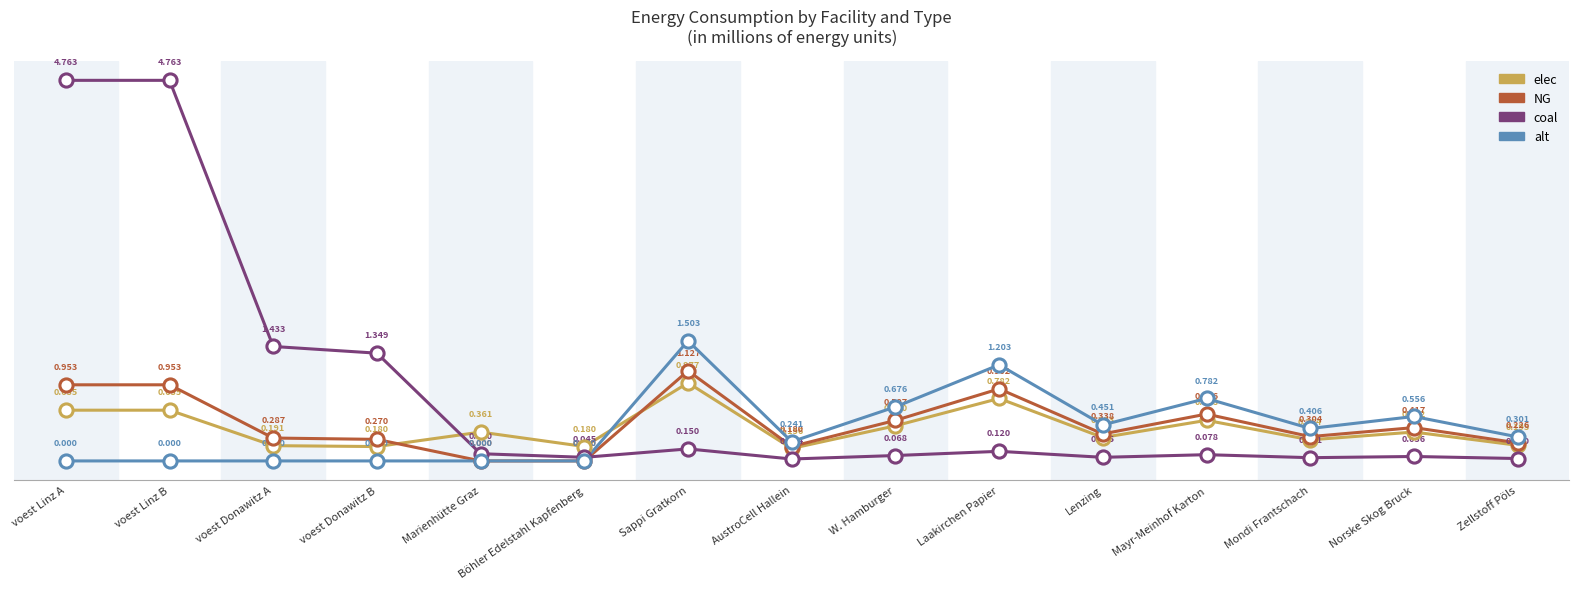

Which series changed the most between voest Linz B and Mondi Frantschach?

coal